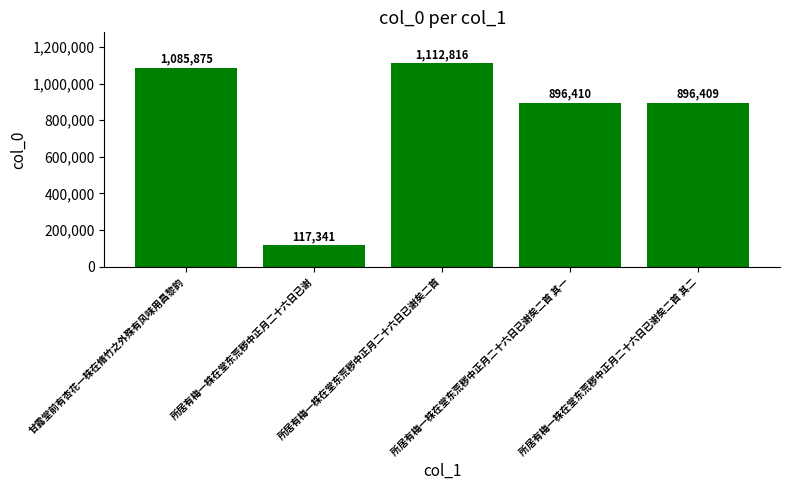

What is the smallest value displayed?

117341